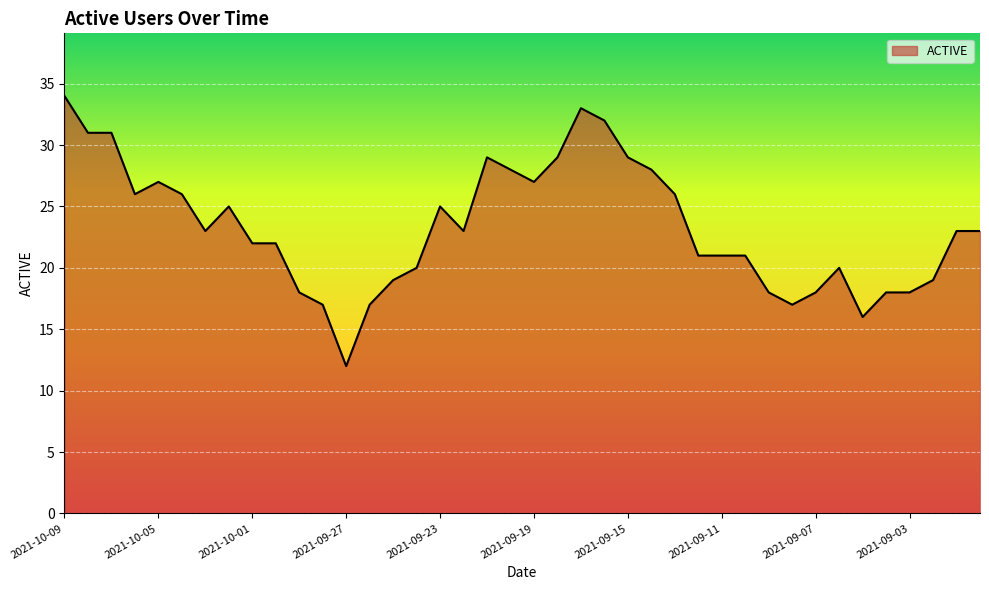

What is the minimum value shown in the chart?

12